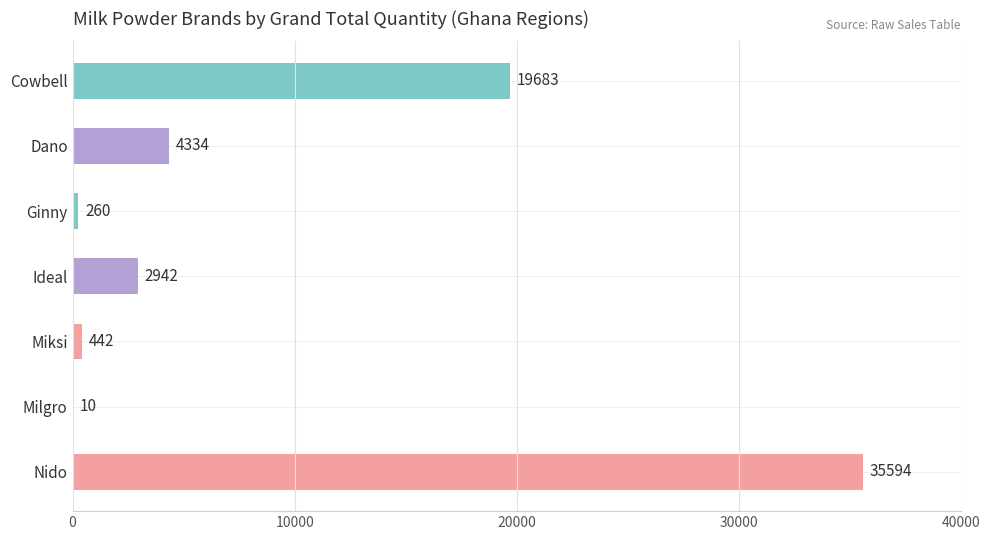

What is the sum of the values at Nido and Dano?

39928